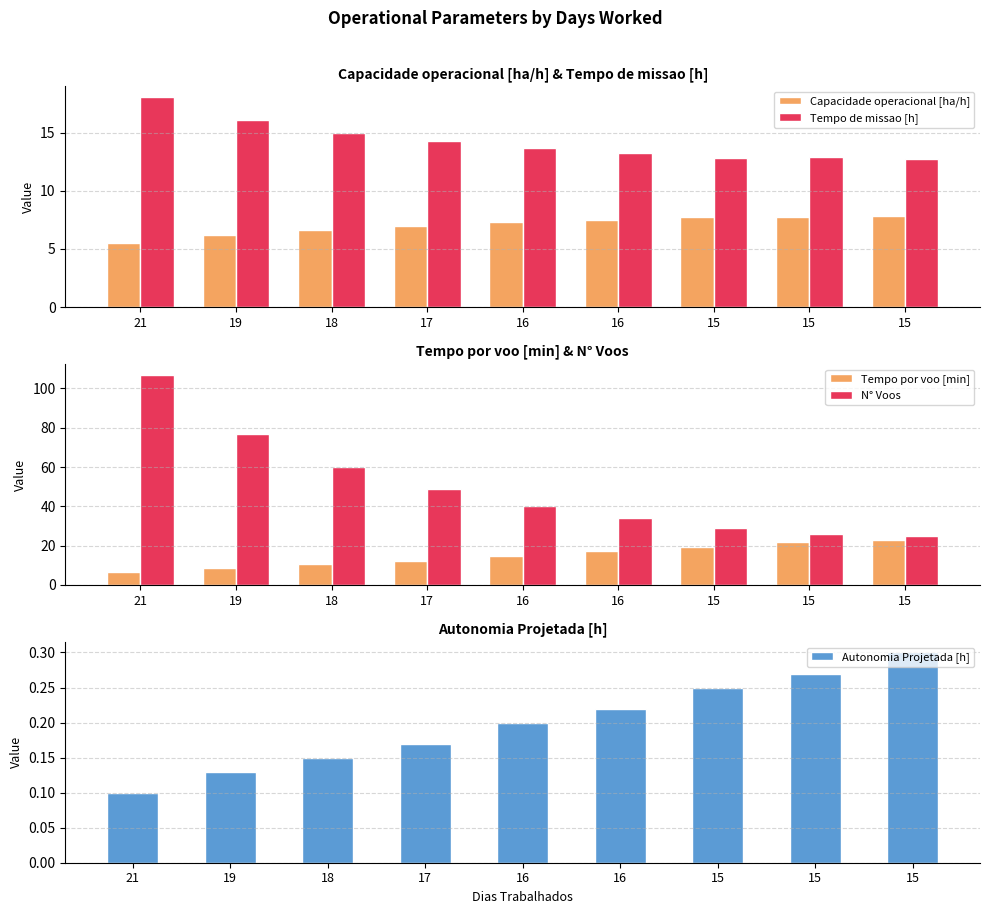

Which series has the largest total across all categories?

N° Voos